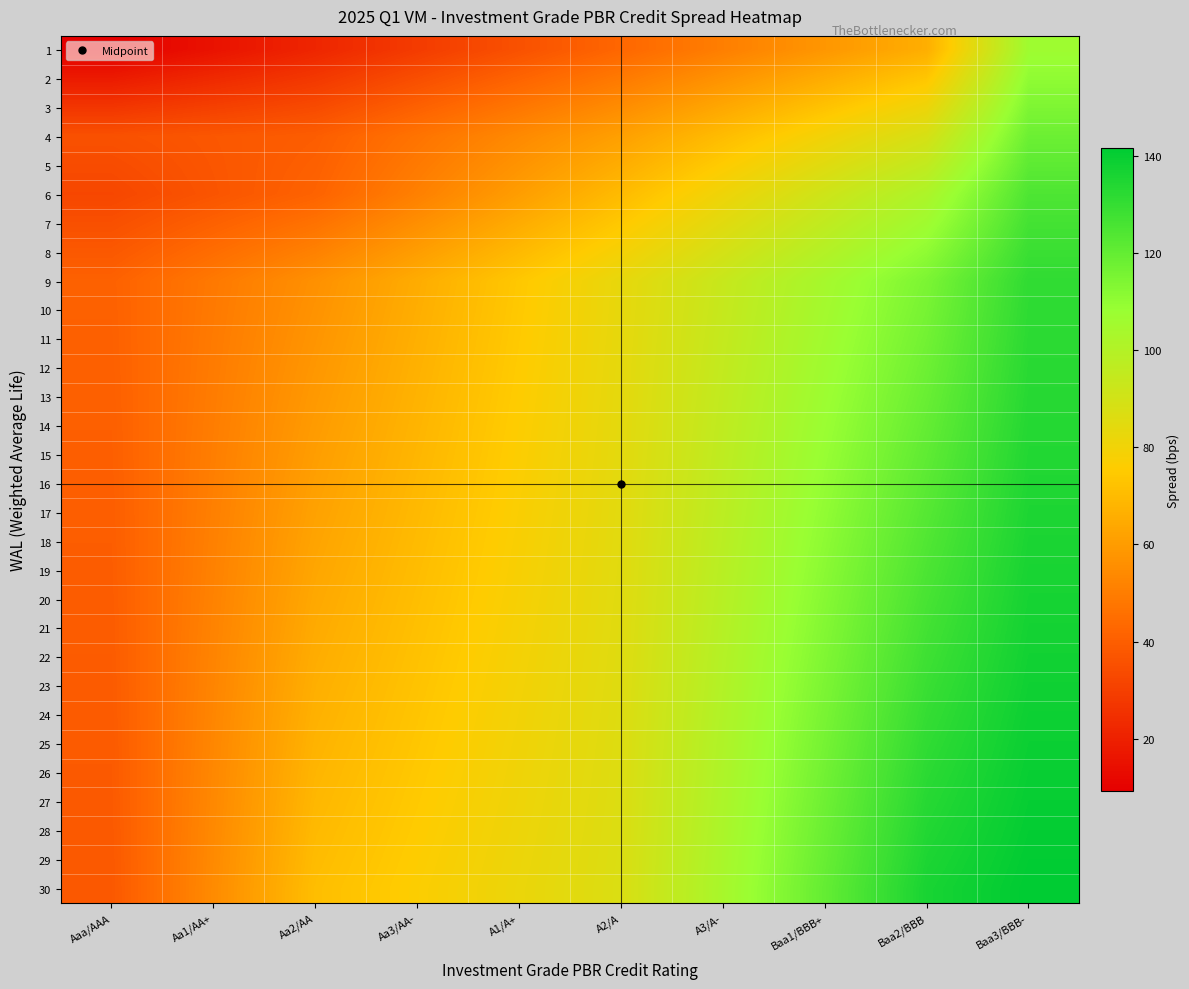

How many series are shown in this chart?

30